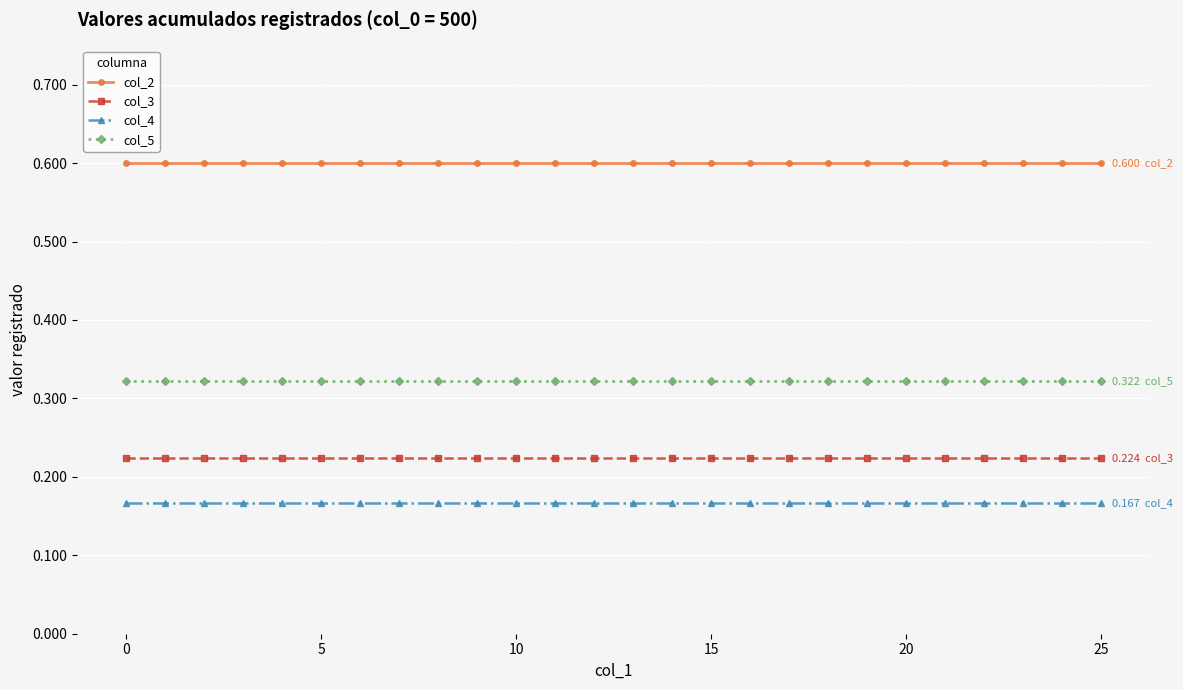

True or false: col_4 and col_3 intersect in this chart.

False